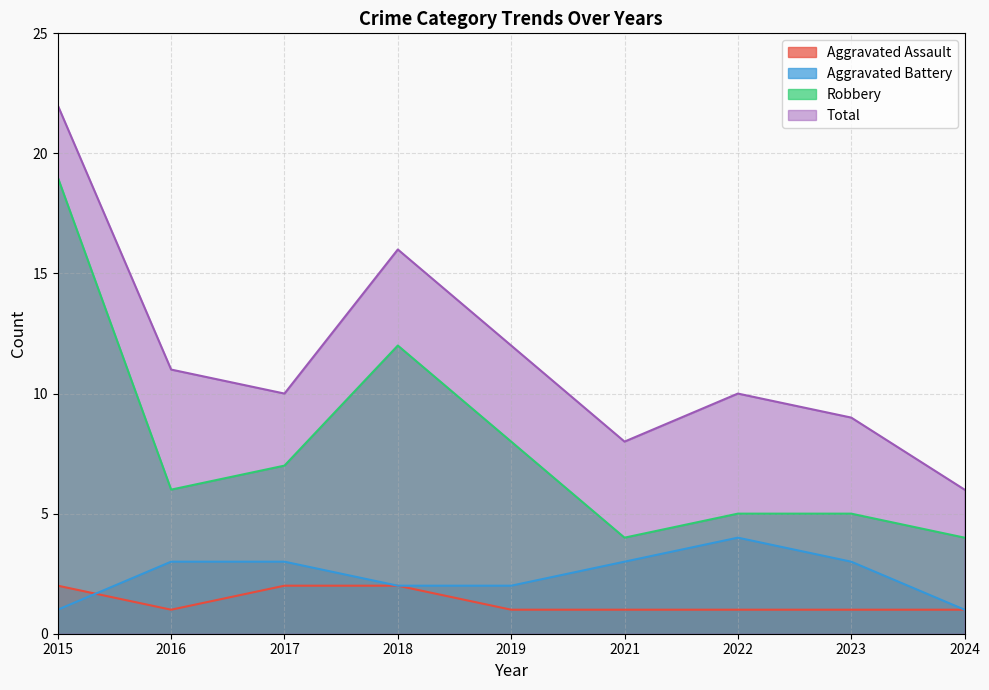

Which series changed the most between 2016 and 2021?

Total